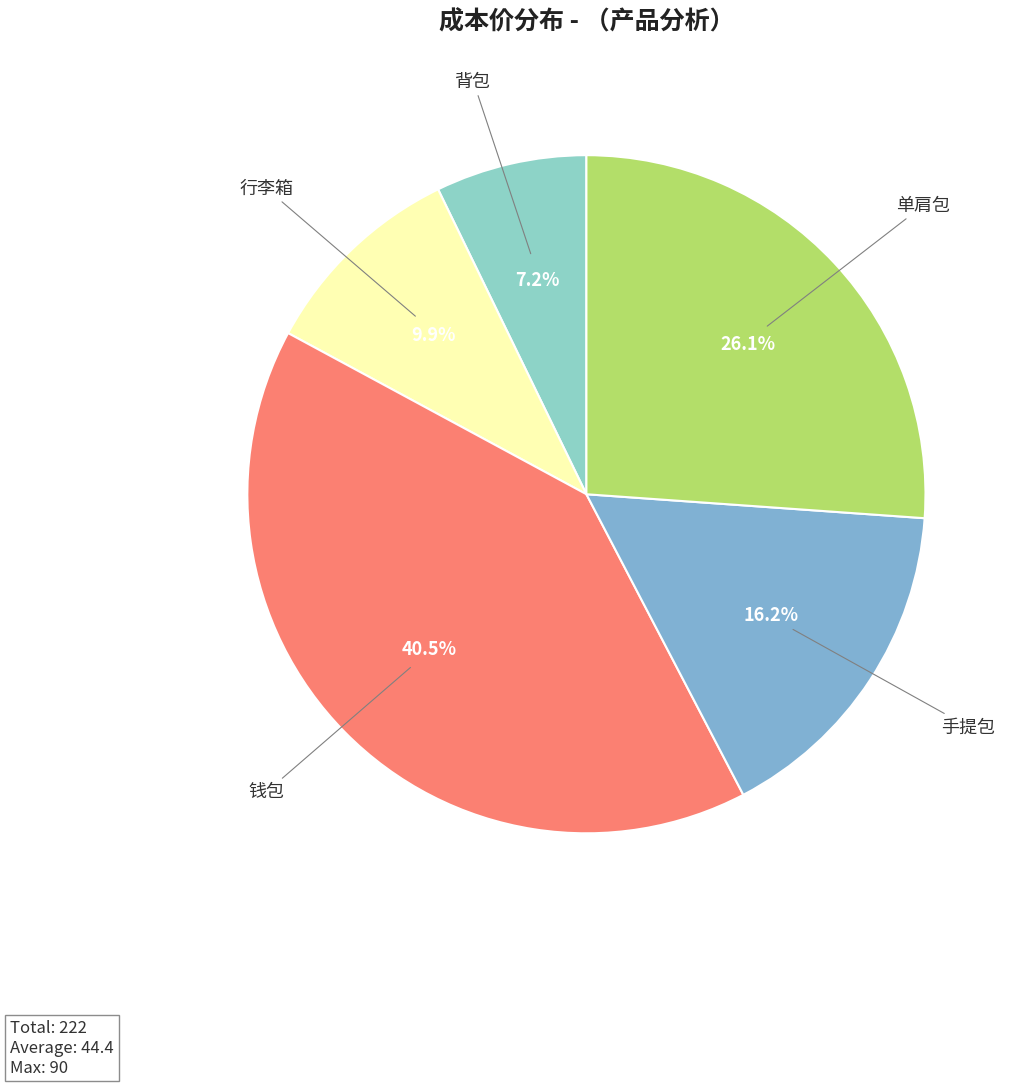

To the nearest percent, what percentage of the pie is 单肩包?

26%